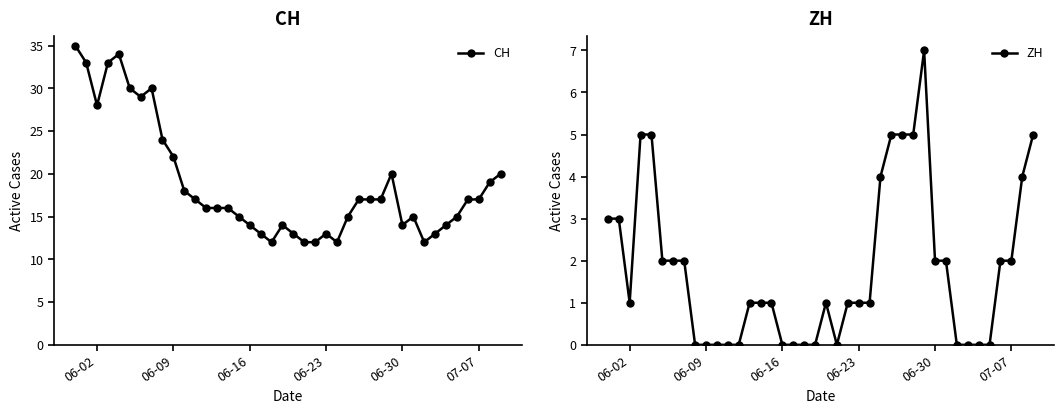

Reading right to left, transcribe all the data shown in this chart.

CH: 20	19	17	17	15	14	13	12	15	14	20	17	17	17	15	12	13	12	12	13	14	12	13	14	15	16	16	16	17	18	22	24	30	29	30	34	33	28	33	35
ZH: 5	4	2	2	0	0	0	0	2	2	7	5	5	5	4	1	1	1	0	1	0	0	0	0	1	1	1	0	0	0	0	0	2	2	2	5	5	1	3	3